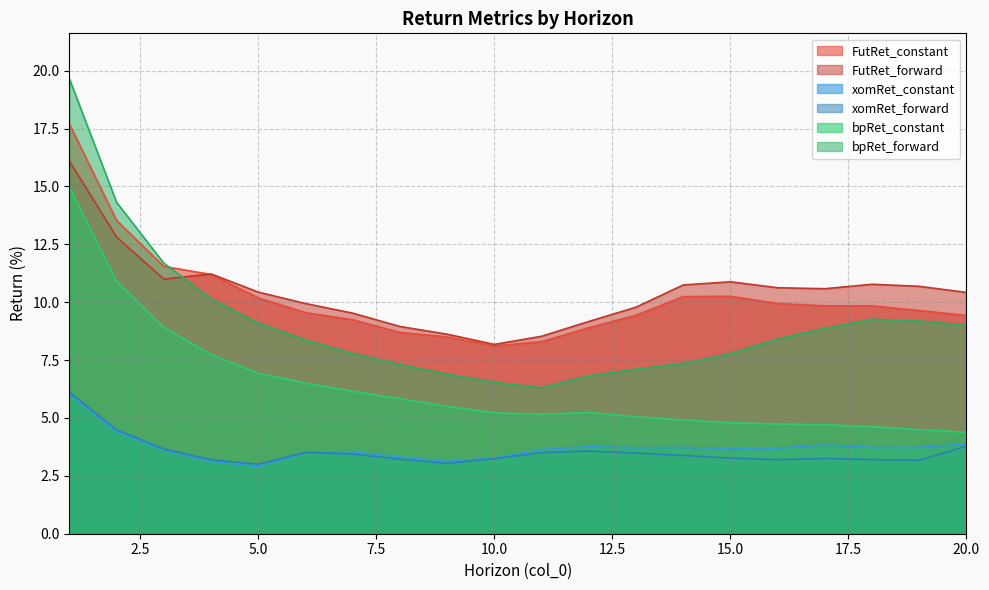

How many lines are shown in the chart?

6